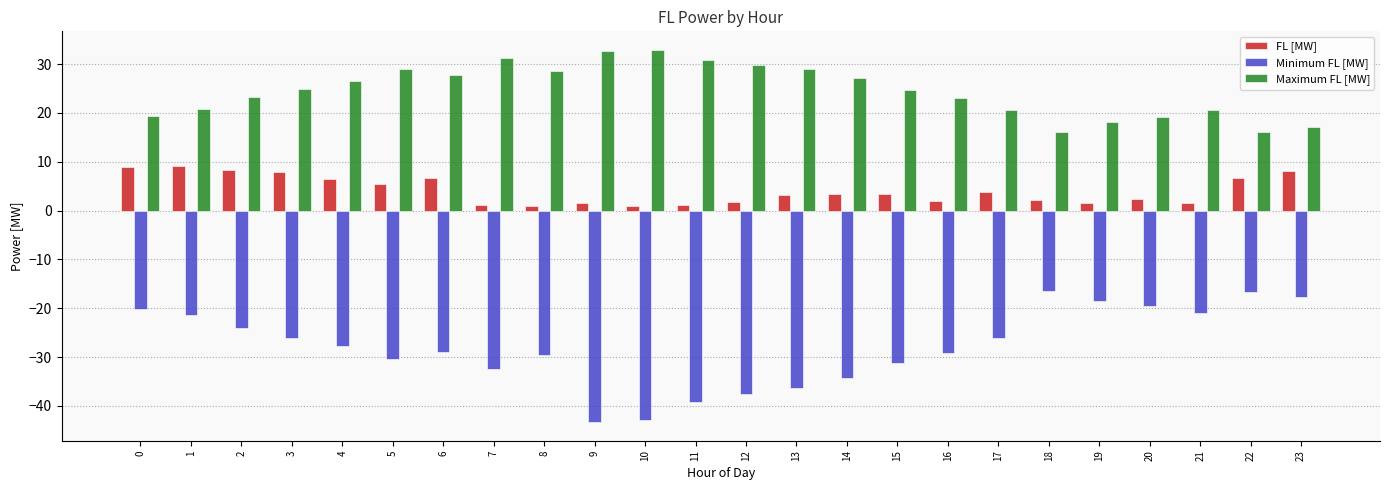

Which series has the largest total across all categories?

Maximum FL [MW]